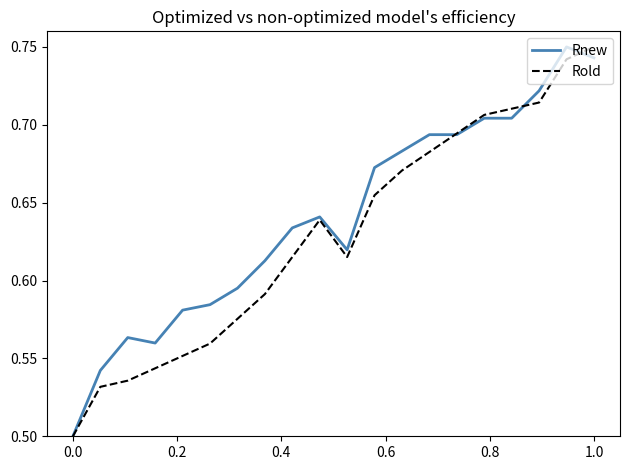

List the series in order of their overall mean, highest first.

Rnew, Rold